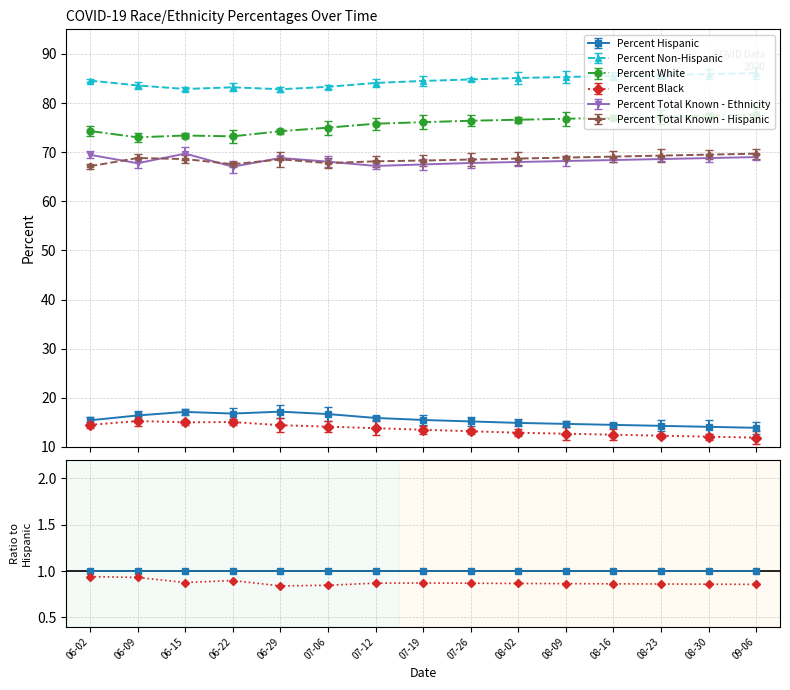

At how many categories does at least one series exceed 1?

15